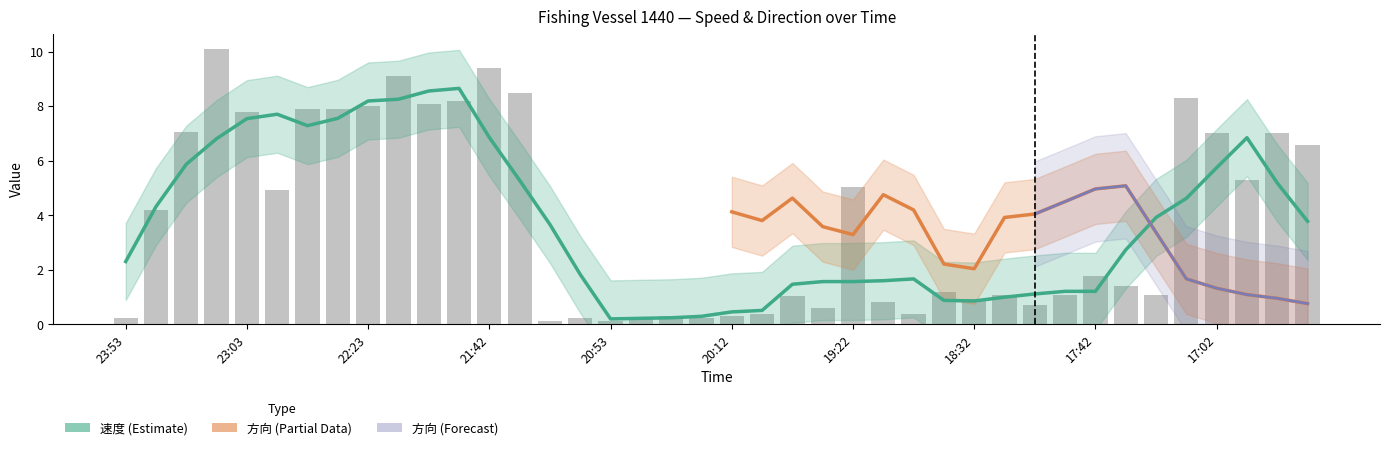

Reading left to right, list all the values displayed in this chart.

0.2	4.2	7.1	10.1	7.8	4.9	7.9	7.9	8.0	9.1	8.1	8.2	9.4	8.5	0.1	0.2	0.1	0.2	0.3	0.2	0.3	0.4	1.0	0.6	5.0	0.8	0.4	1.2	0.9	1.1	0.7	1.1	1.8	1.4	1.1	8.3	7.0	5.3	7.0	6.6